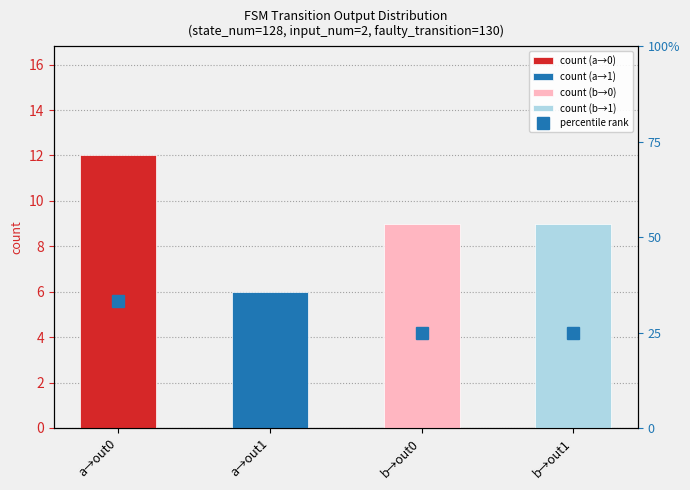

How many bars are there in total?

4